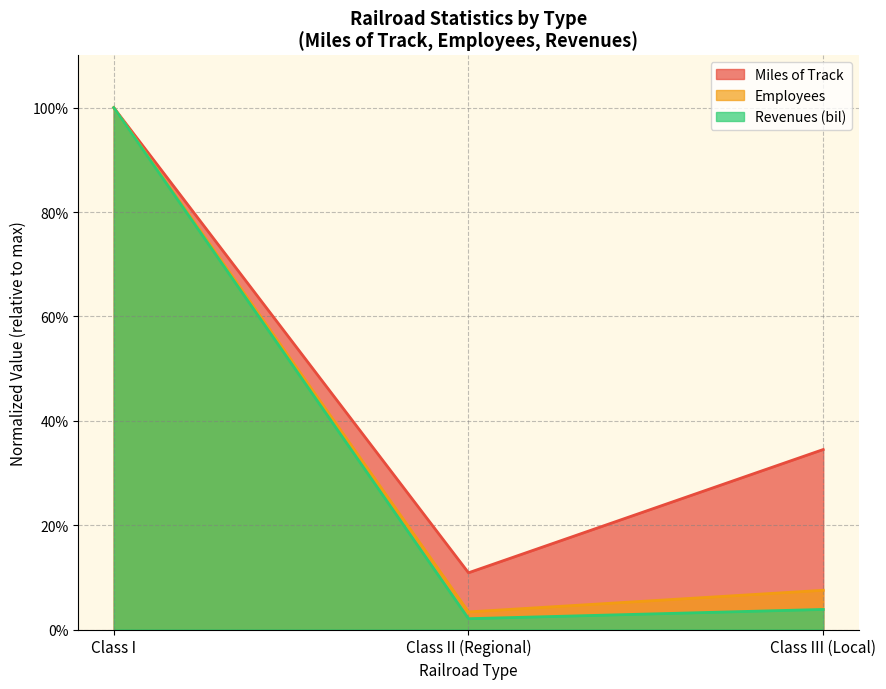

How many lines are shown in the chart?

3